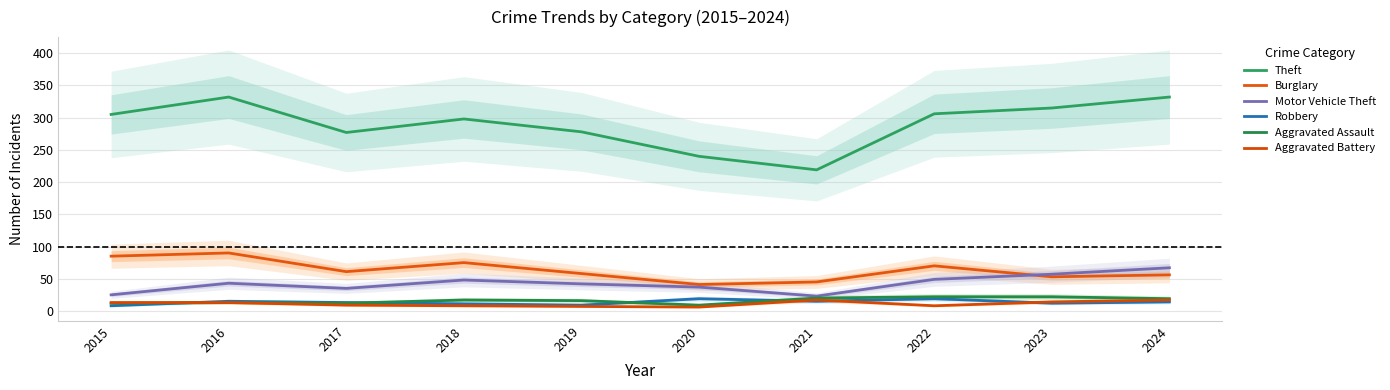

The Theft series shows 113 at 2018. True or false?

False